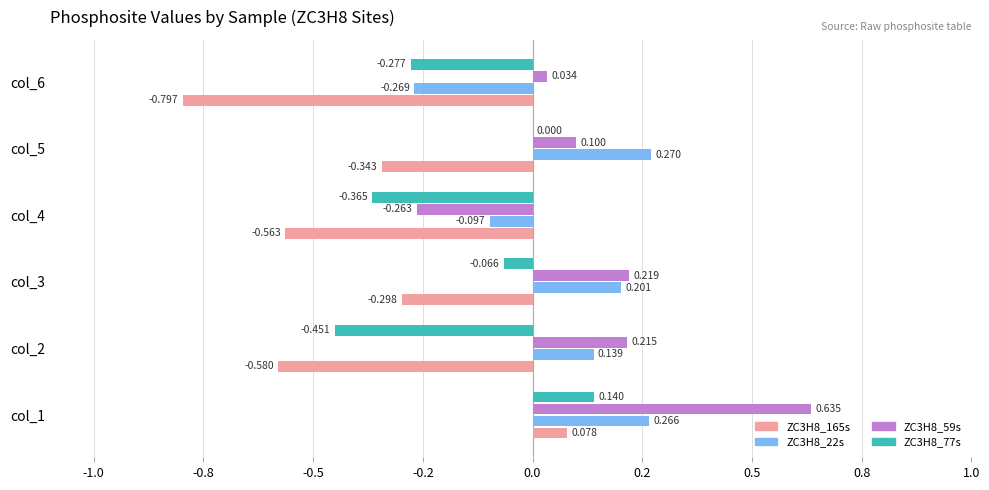

Which series has the largest total across all categories?

ZC3H8_59s